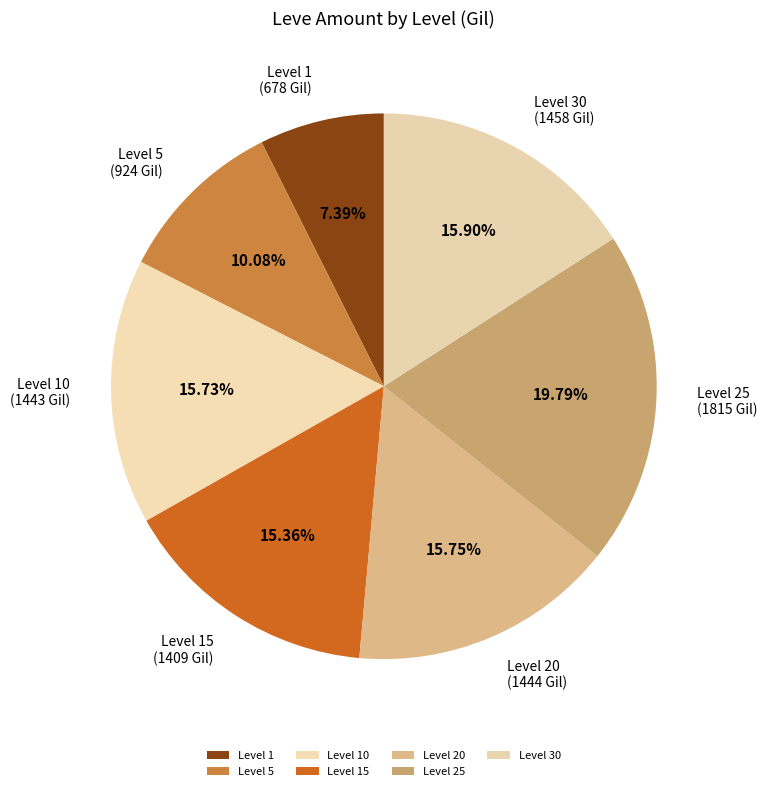

What percentage is the Level 10 slice, to the nearest percent?

16%